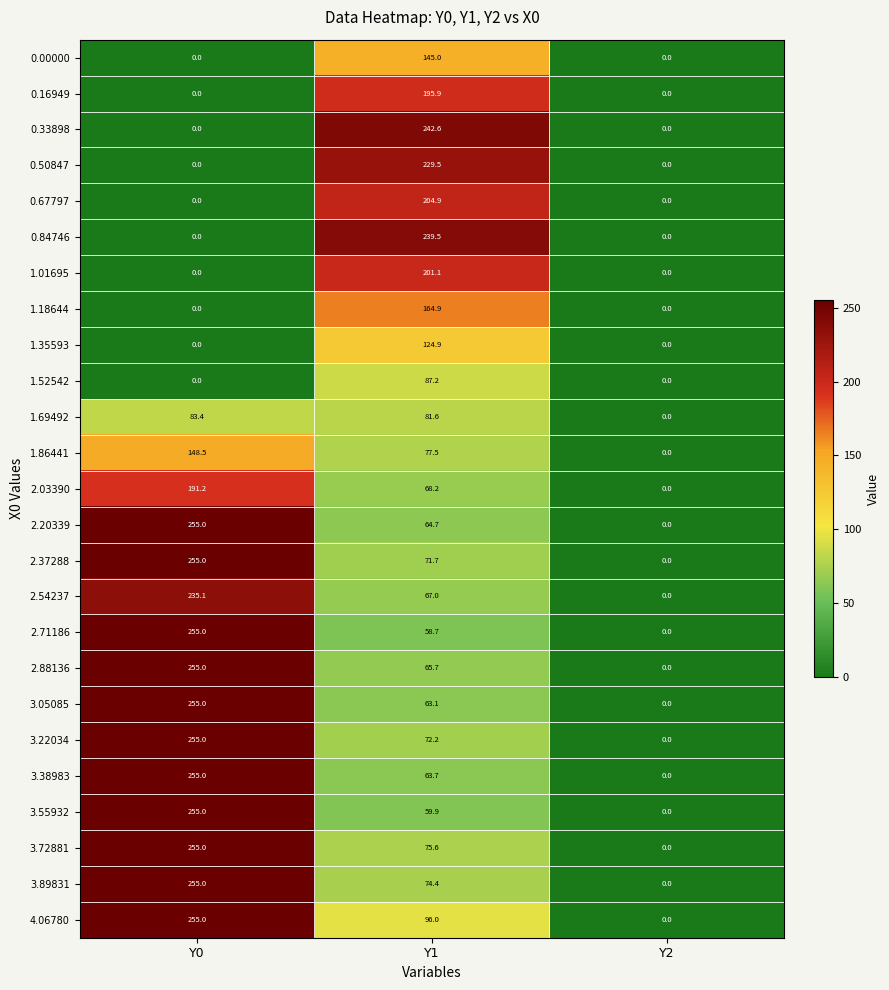

What is the spread (max minus min) of values at Y1?

183.9